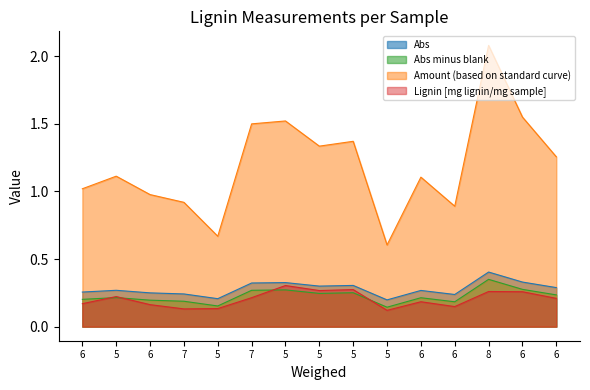

At how many categories does at least one series exceed 1?

10